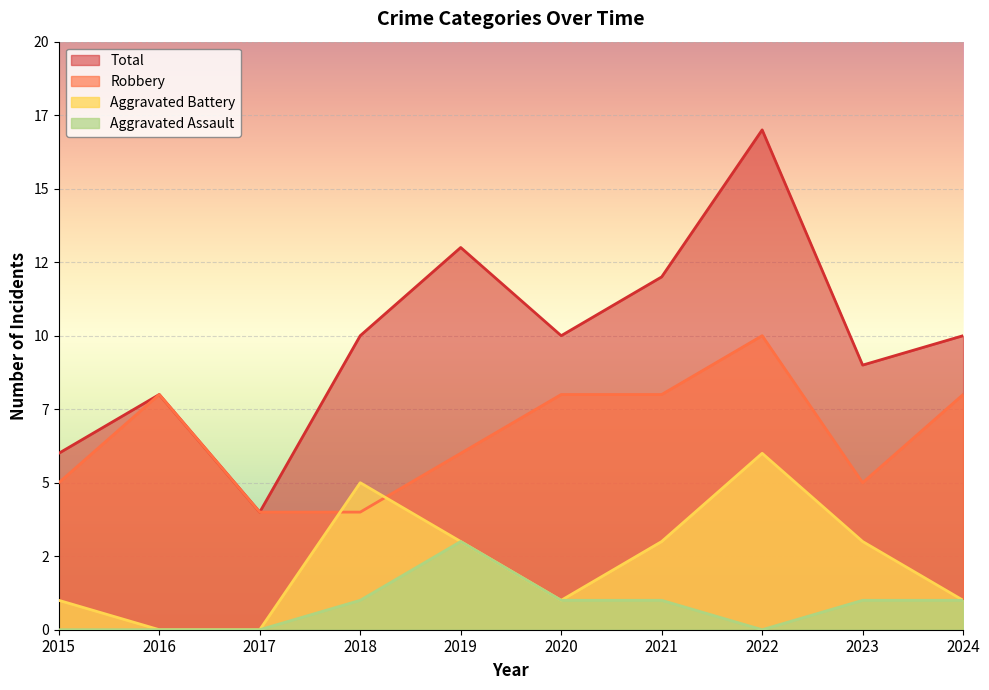

Between 2021 and 2022, which series saw the biggest shift?

Total